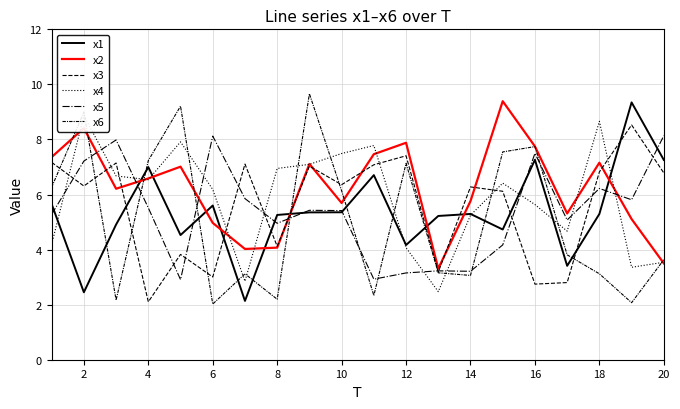

Which series has the widest spread of values?

x6